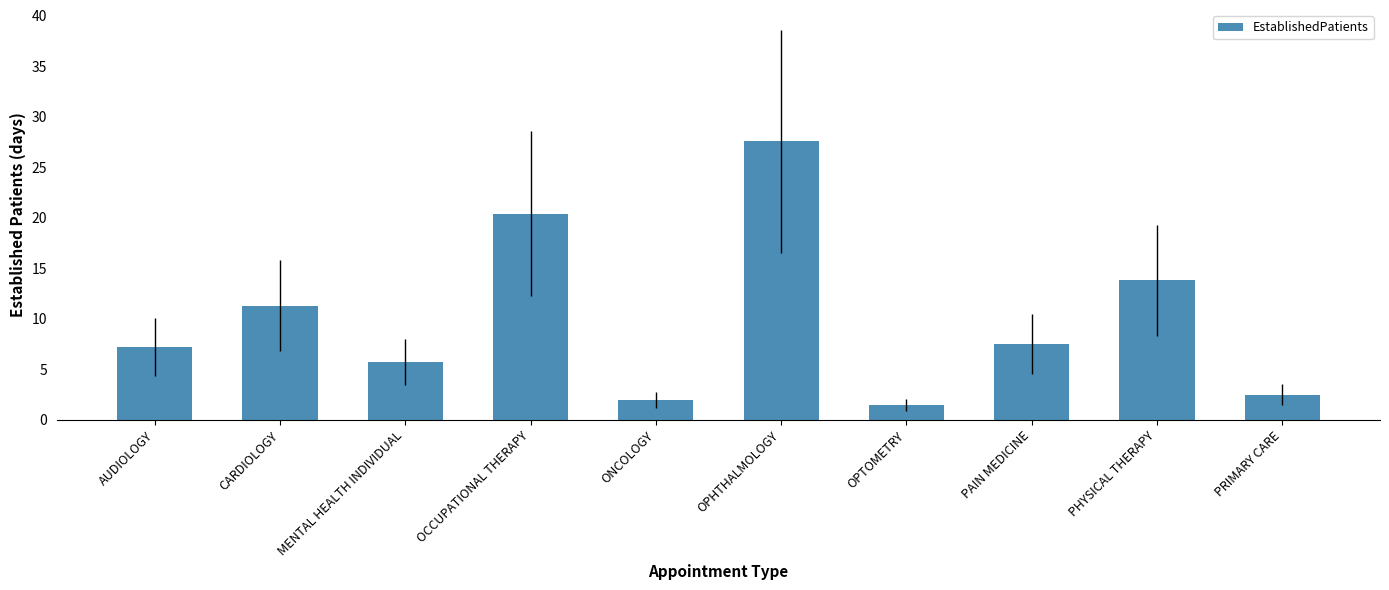

What is the change in value from AUDIOLOGY to OPHTHALMOLOGY?

+20.4